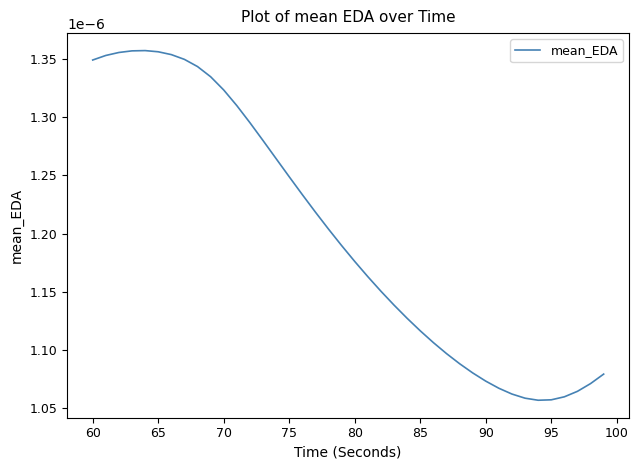

How many lines are shown in the chart?

1